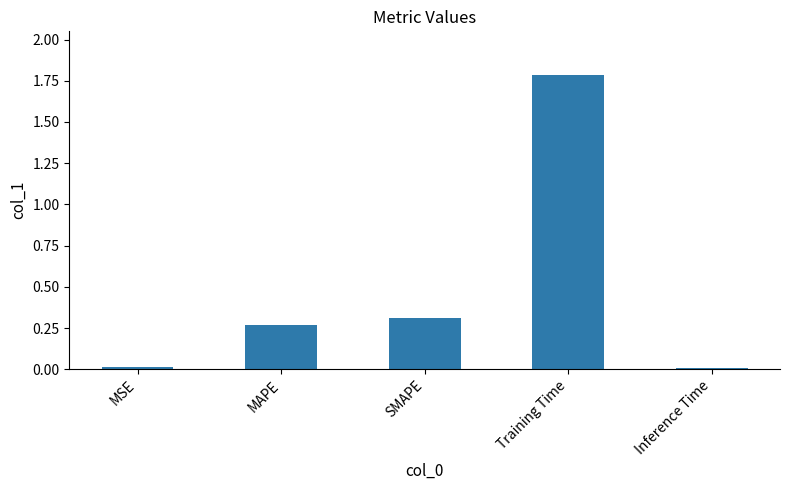

What is the sum of all values?

2.4